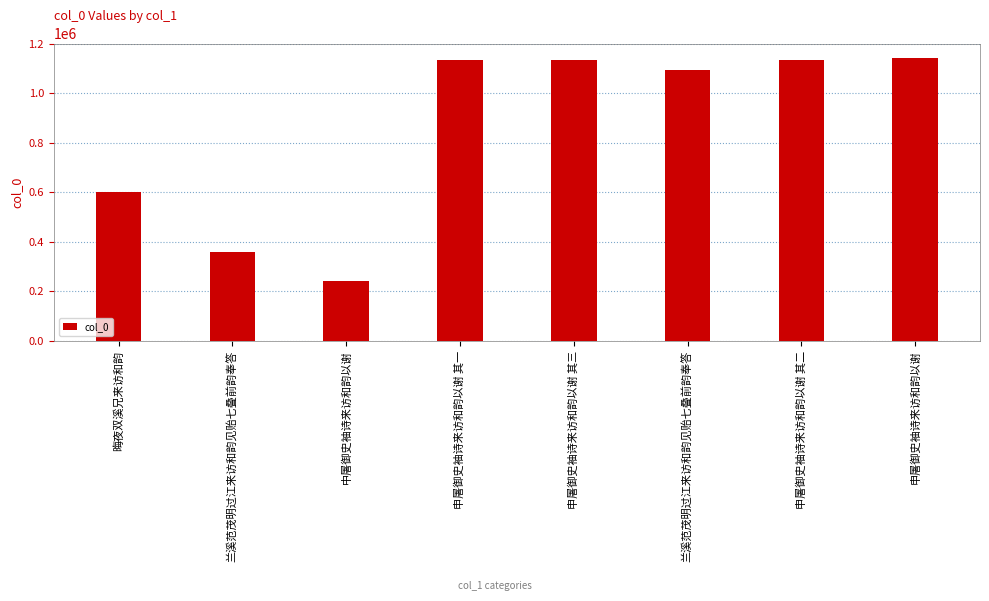

How many categories are shown in the chart?

8